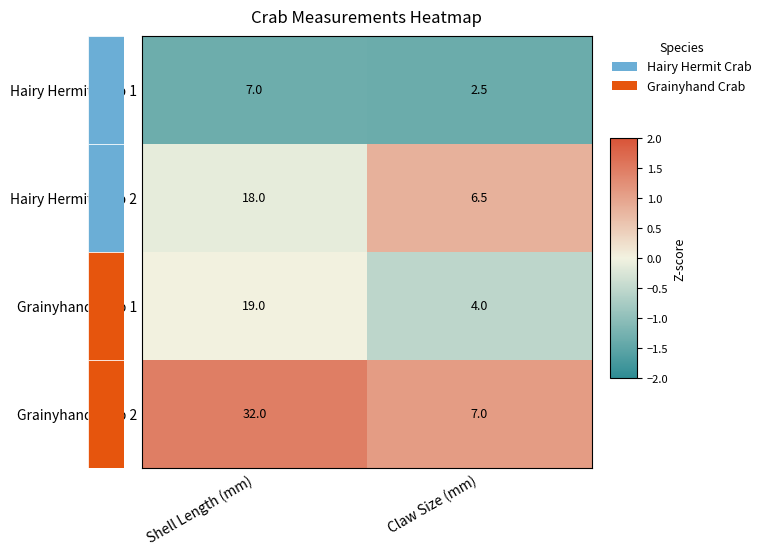

Rank the series at Claw Size (mm) from lowest to highest value.

Hairy Hermit Crab 1, Grainyhand Crab 1, Hairy Hermit Crab 2, Grainyhand Crab 2